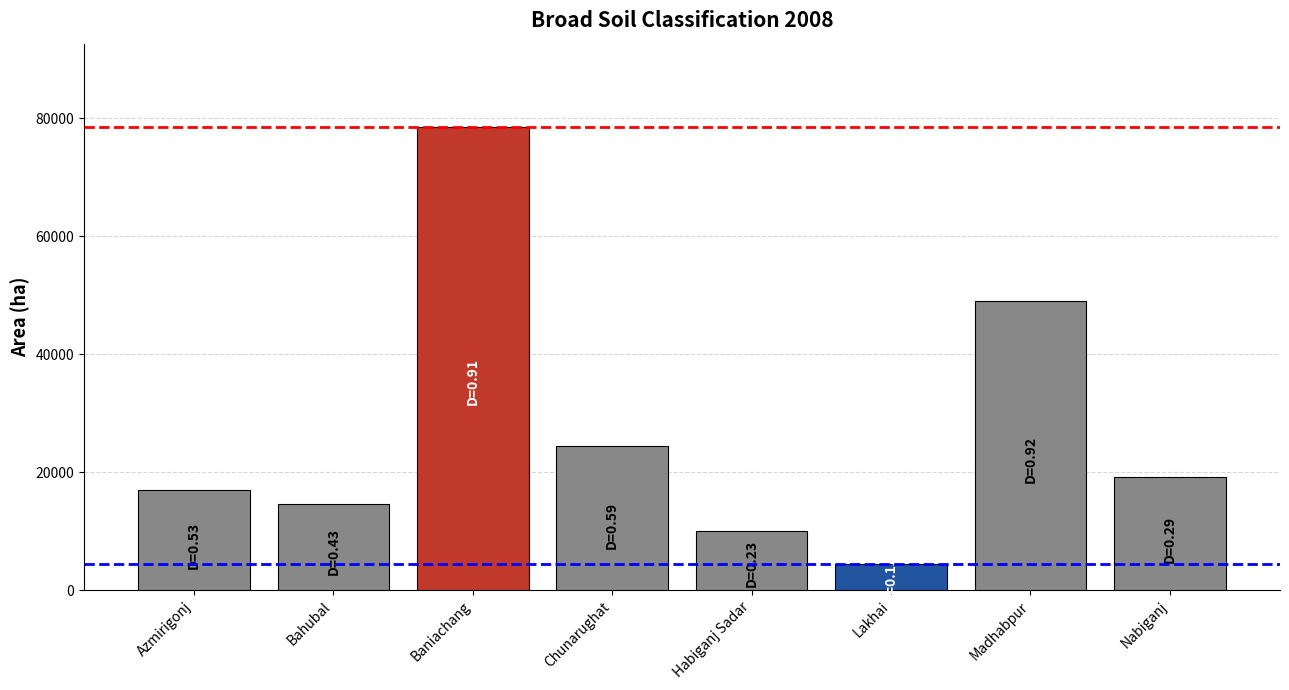

How many data points are less than 19158?

4